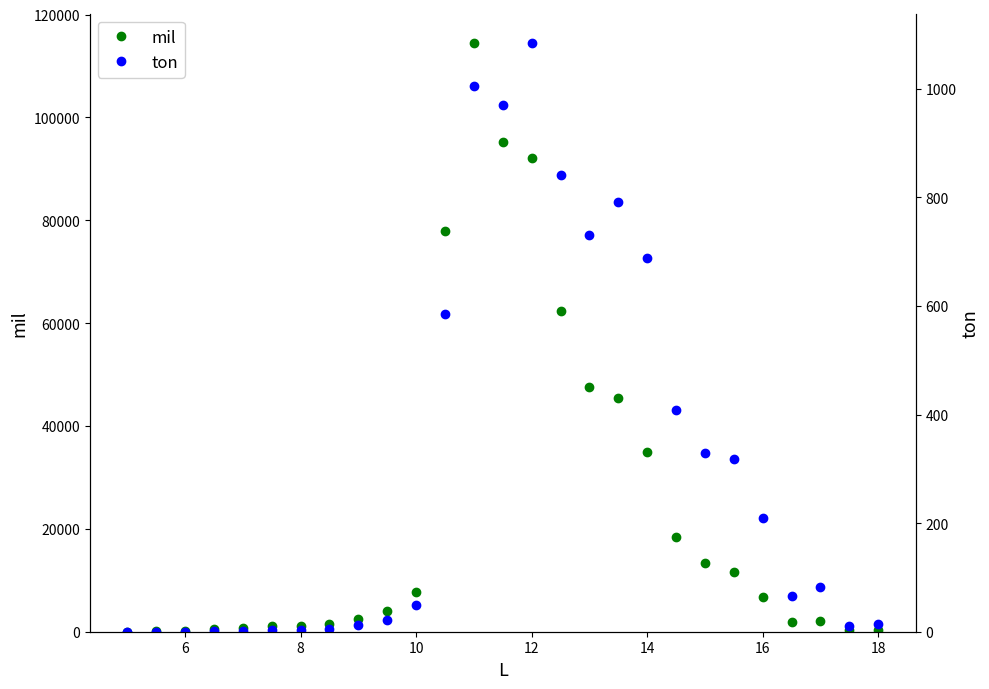

What is the highest value of the mil series?

114448